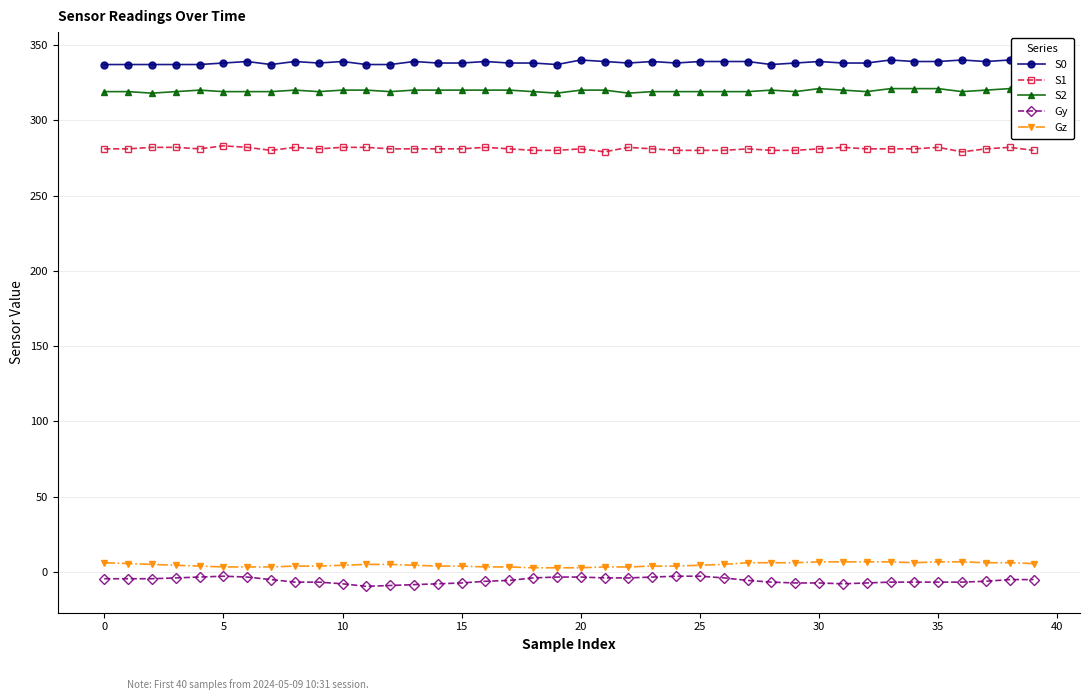

Which series has the widest spread of values?

Gy